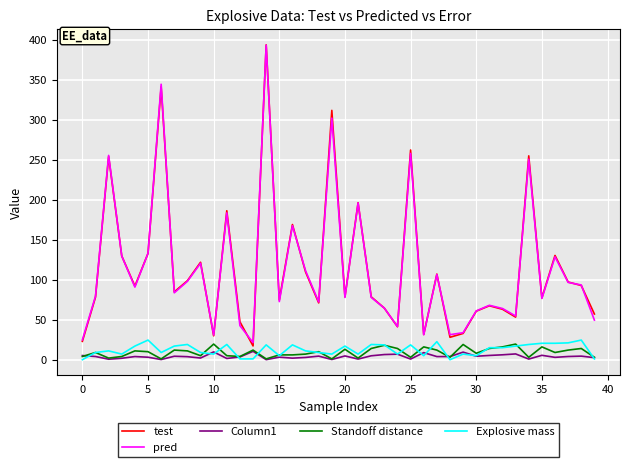

Which series has the largest range (max minus min)?

test